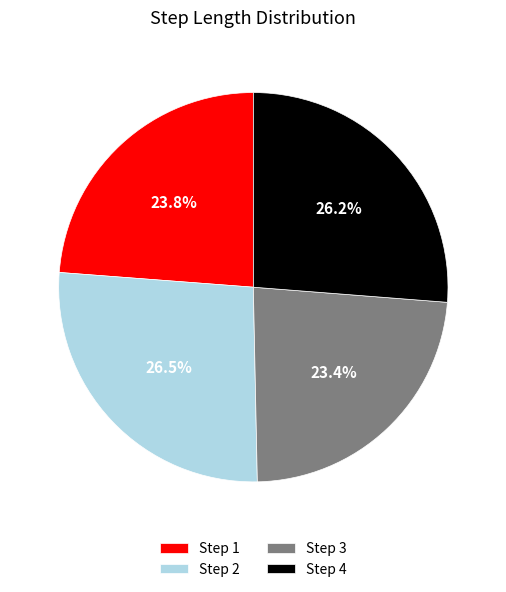

Between Step 4 and Step 1, which is larger?

Step 4